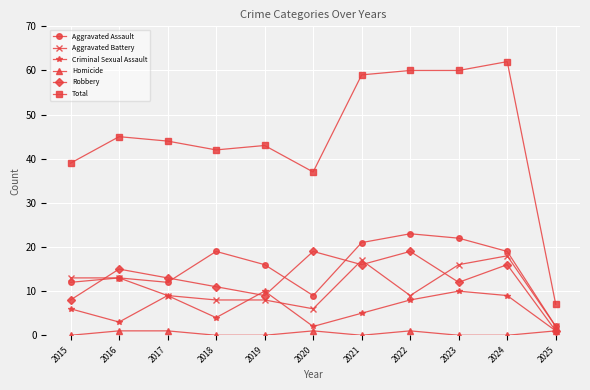

How many interior local peaks does the Criminal Sexual Assault series have?

3